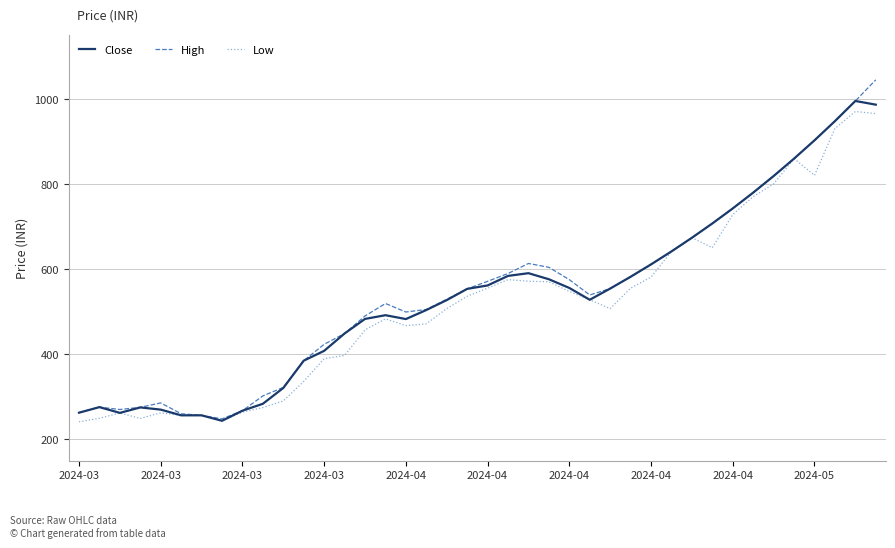

Which series has the widest spread of values?

High